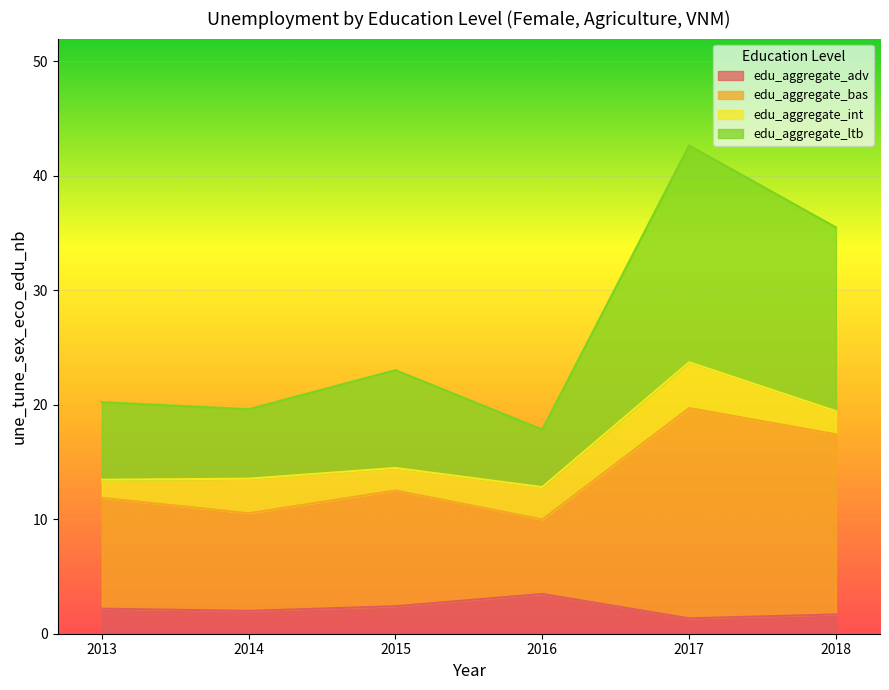

Where is the first local maximum for edu_aggregate_bas?

2015